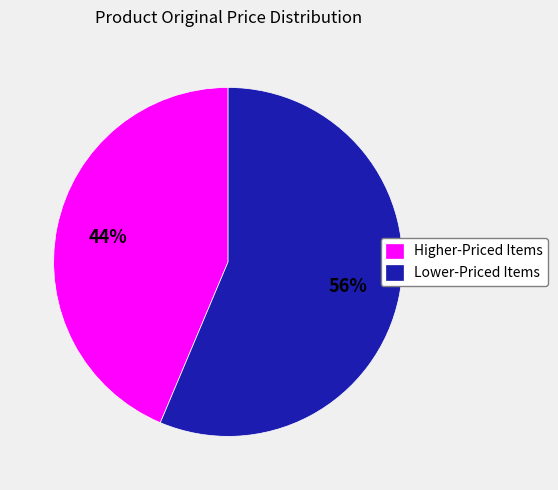

To the nearest percent, what is the combined percentage of Higher-Priced Items and Lower-Priced Items?

100%